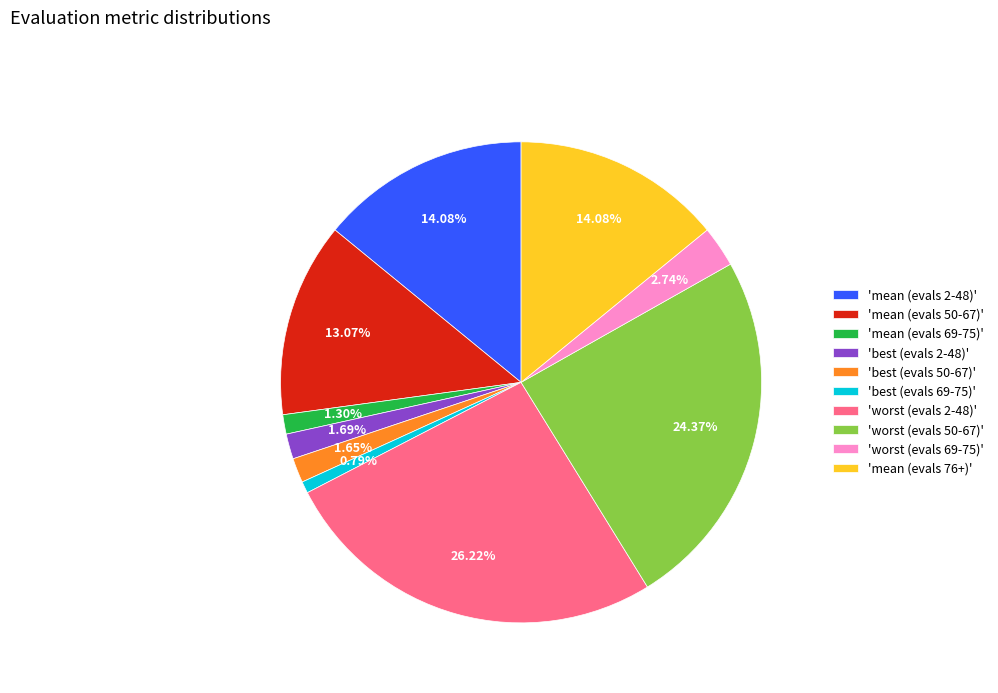

Count the number of slices in the pie.

10